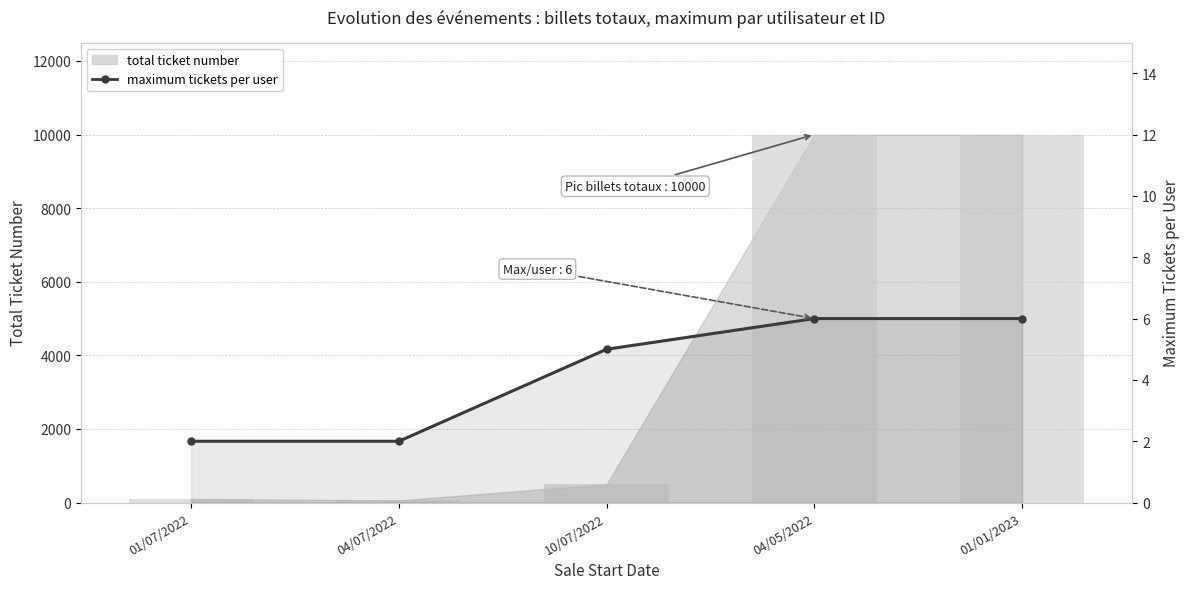

Where is the data nearest to the value 4?

10/07/2022